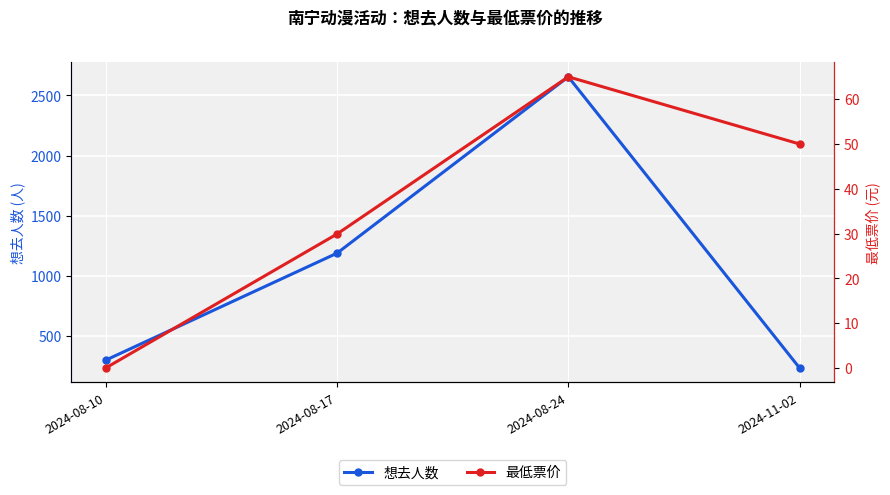

What is the difference between the maximum and second lowest values in the 想去人数 series?

2358